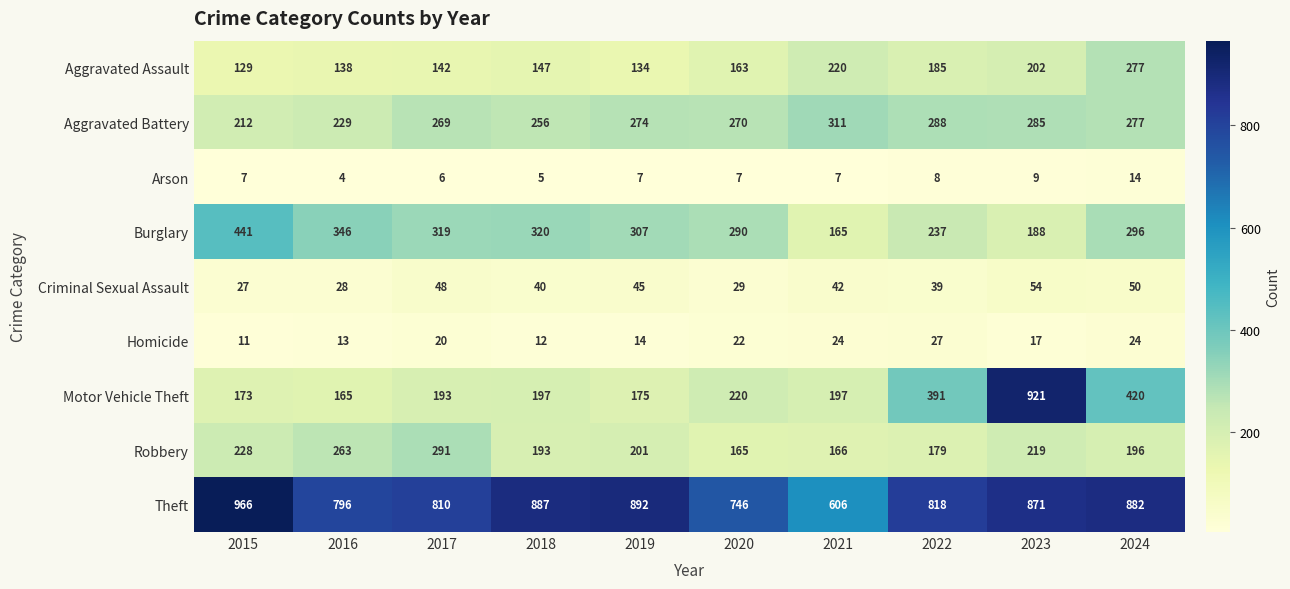

Which series has the largest range (max minus min)?

Motor Vehicle Theft